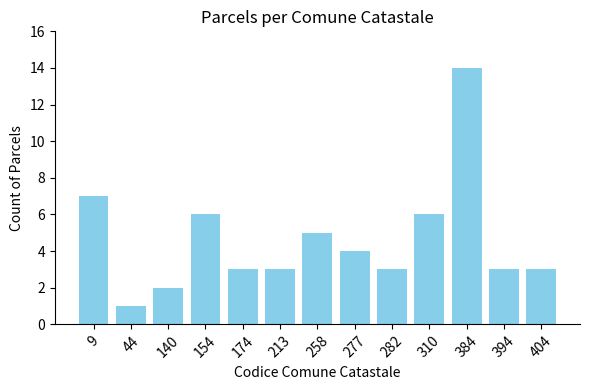

What is the difference between the values at 282 and 277?

1